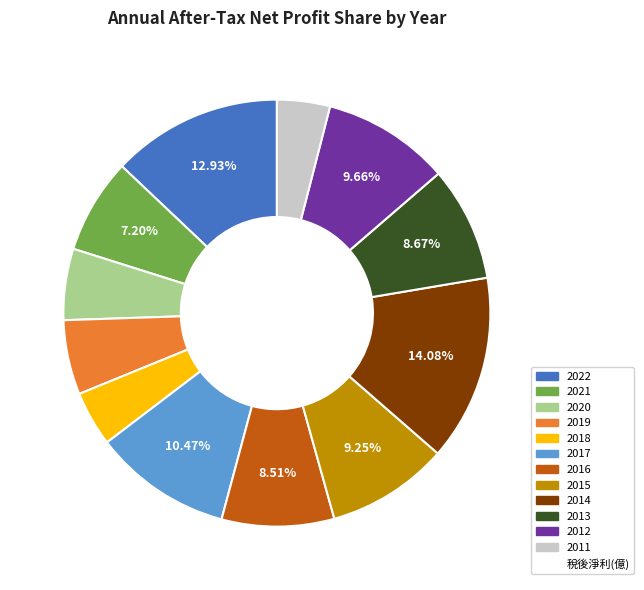

Is there a majority slice in this chart?

No